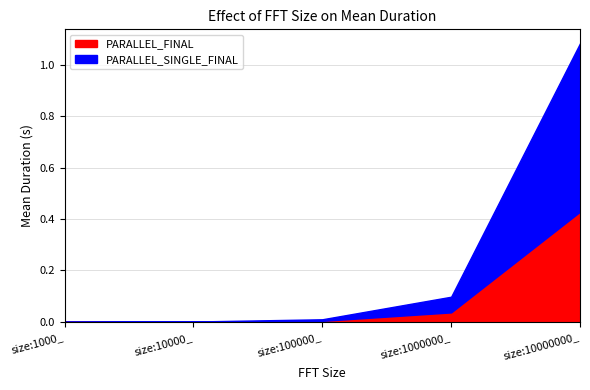

Rank the series at size:1000_ from highest to lowest value.

PARALLEL_SINGLE_FINAL, PARALLEL_FINAL